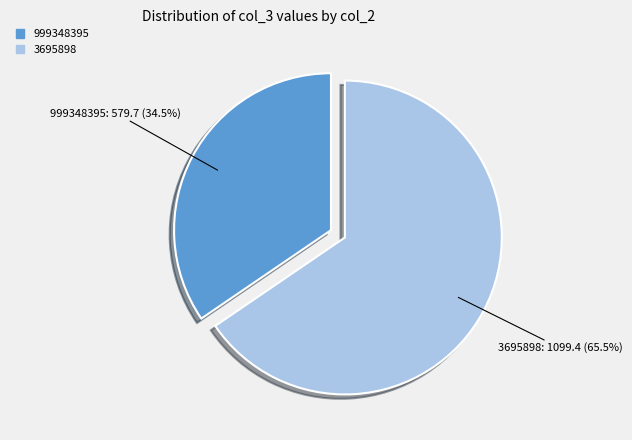

To the nearest percent, what is the combined percentage of 3695898 and 999348395?

100%